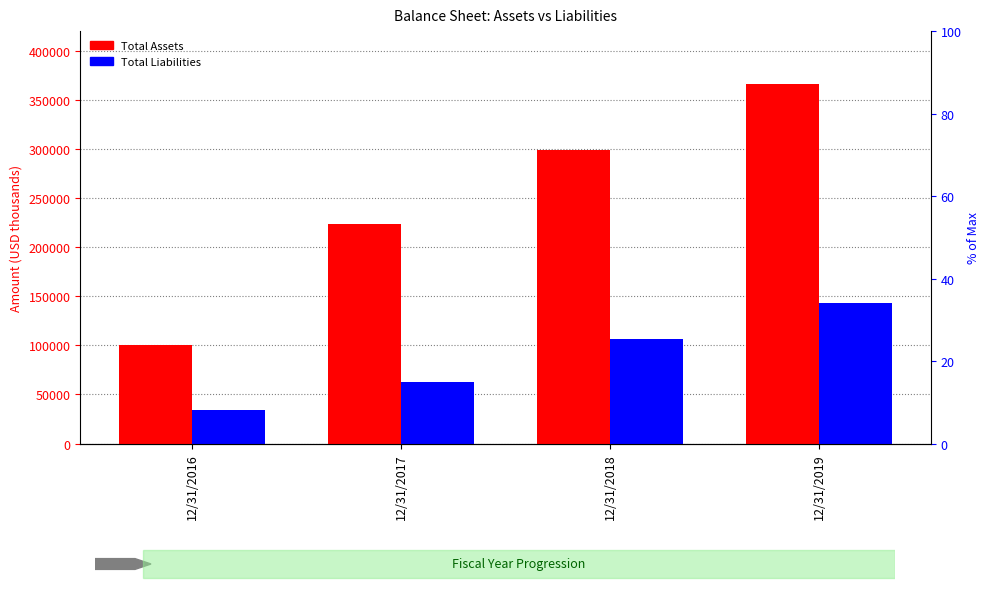

What are all the series names shown in the legend?

Total Assets, Total Liabilities